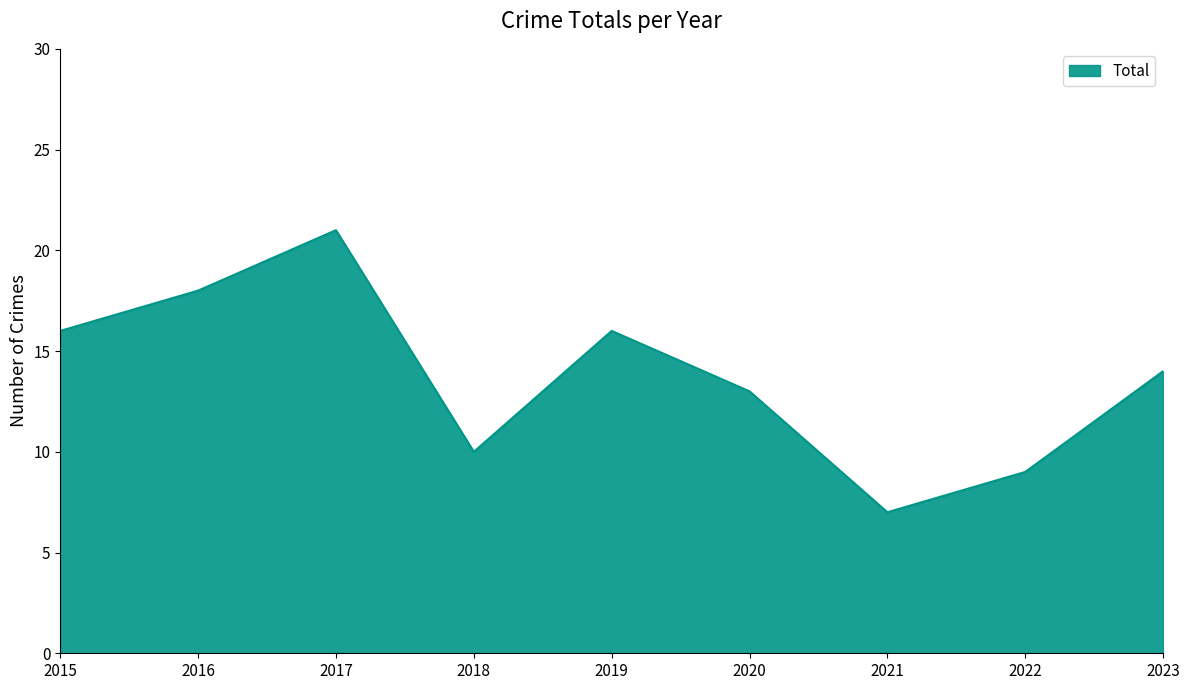

Read the value at 2016.

18